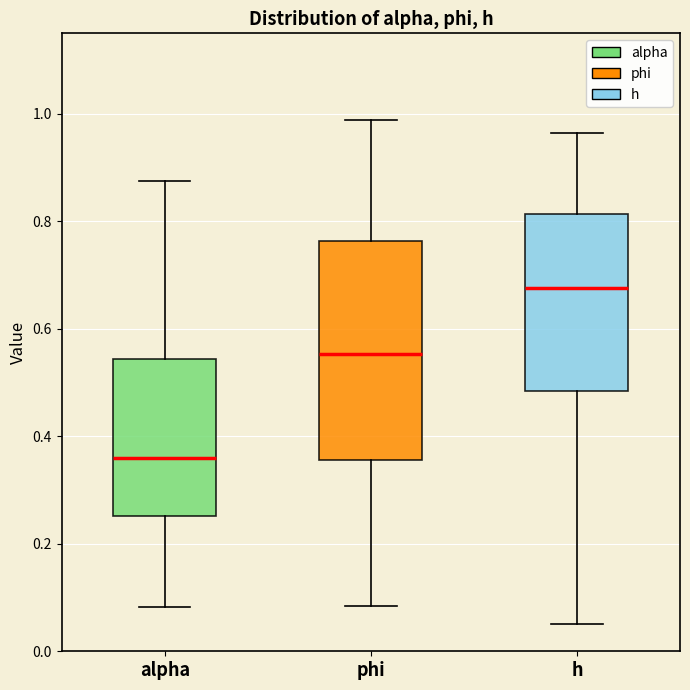

Reading left to right, read every box against the y-axis: the position of its median line, the range the box covers, and the ends of its whiskers. The values are not printed on the chart, so give them approximately, as read against the axis.

alpha: median 0.36, box 0.26 to 0.54, whiskers 0.08 to 0.88
phi: median 0.56, box 0.36 to 0.76, whiskers 0.08 to 0.98
h: median 0.68, box 0.48 to 0.82, whiskers 0.06 to 0.96